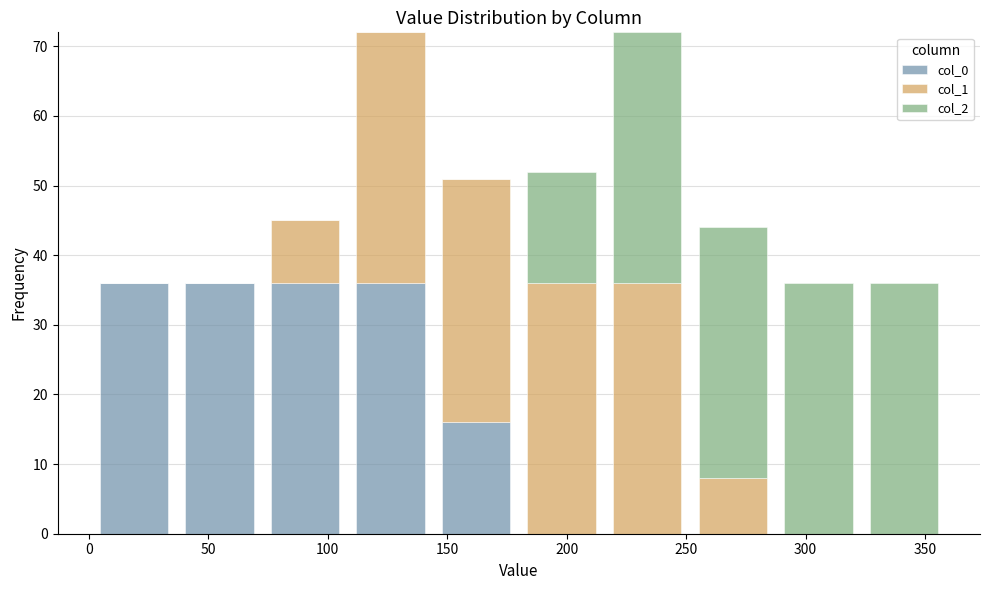

Reading left to right, list every stacked bar in this chart as the range it spans on the x-axis followed by its total height. Neither the bar edges nor the heights are printed on the chart, so give them approximately, as read against the axes.

0 to 35: 36
35 to 75: 36
75 to 110: 45
110 to 145: 72
145 to 180: 51
180 to 215: 52
215 to 250: 72
250 to 285: 44
285 to 325: 36
325 to 360: 36